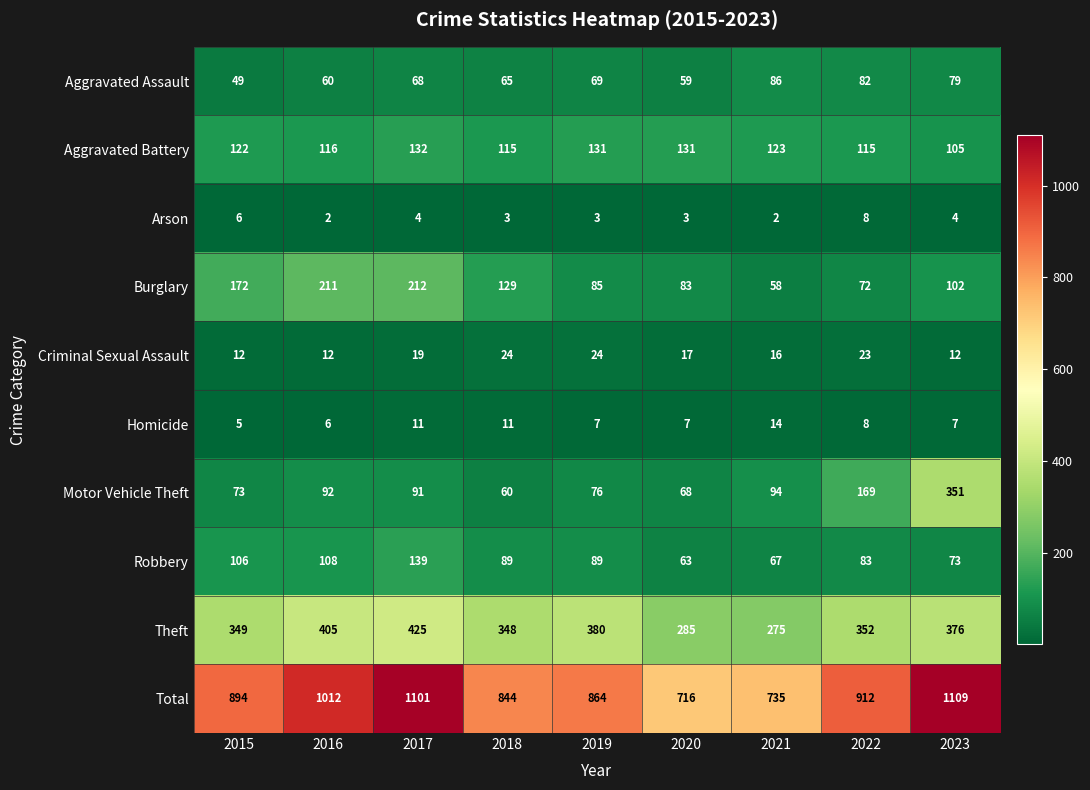

Between 2019 and 2023, which series saw the biggest shift?

Motor Vehicle Theft